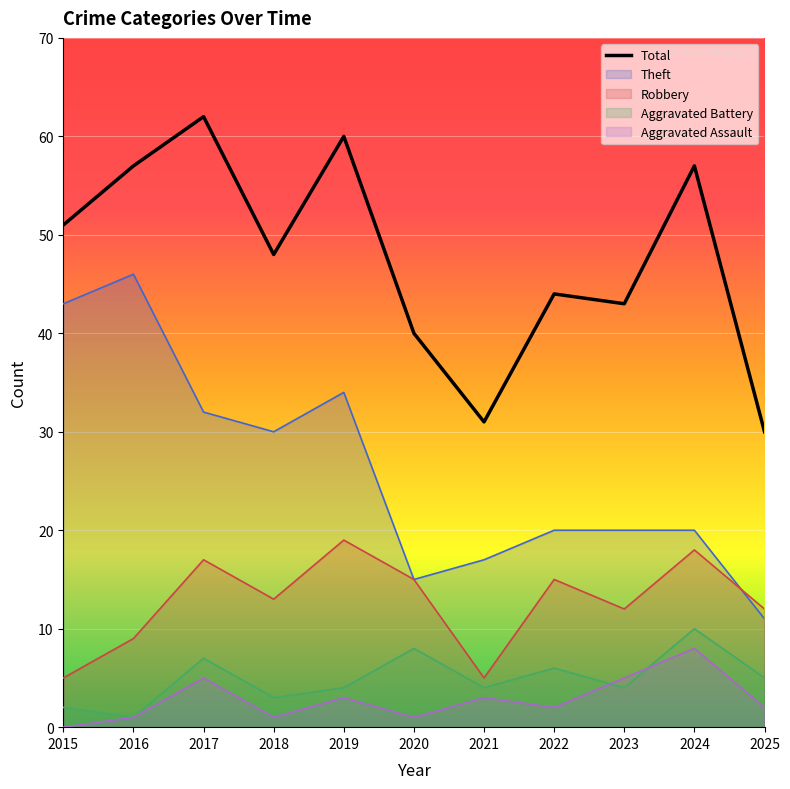

List the labels in order of value, smallest first.

2025, 2021, 2020, 2023, 2022, 2018, 2015, 2016, 2024, 2019, 2017